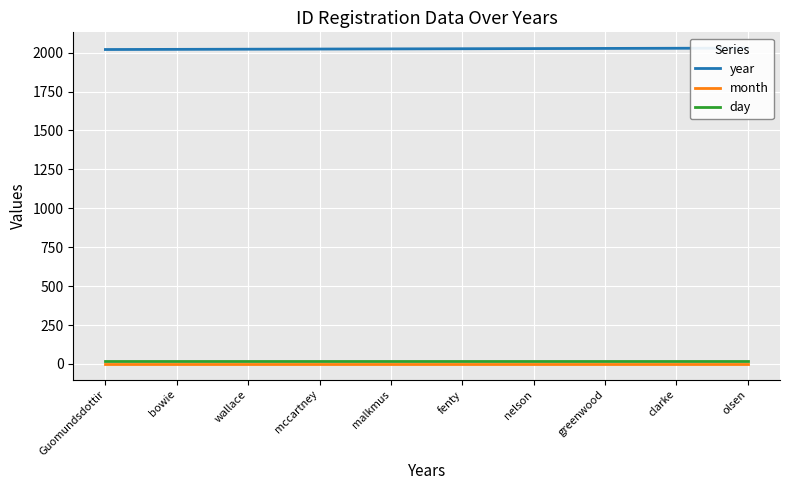

How many lines are shown in the chart?

3